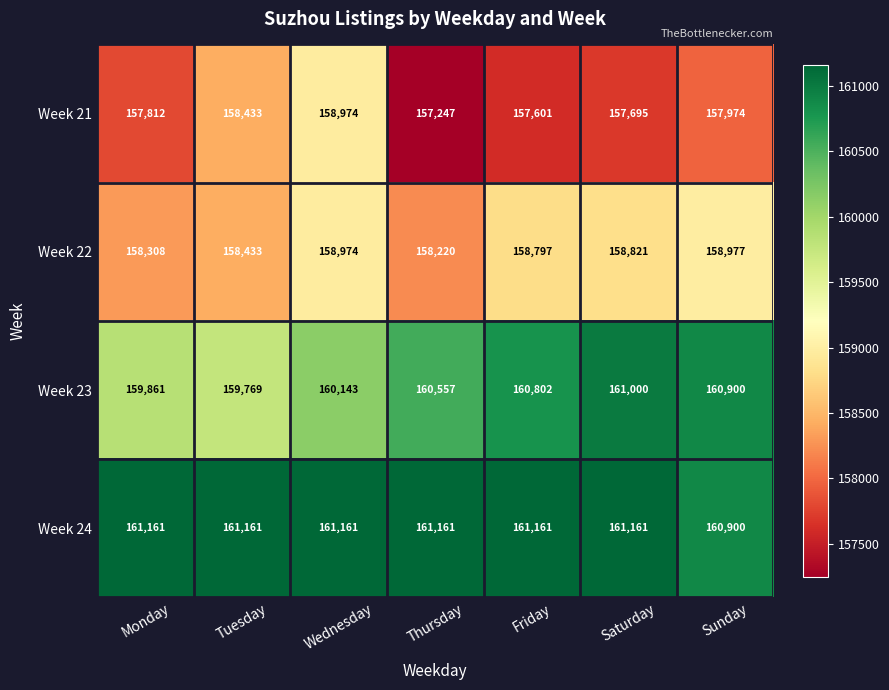

At how many categories does at least one series exceed 159262?

7